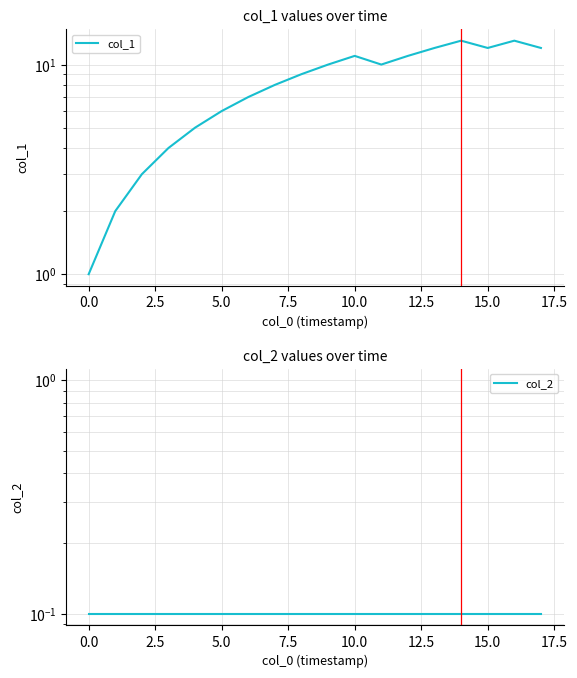

At which category does col_1 reach its first local valley?

11